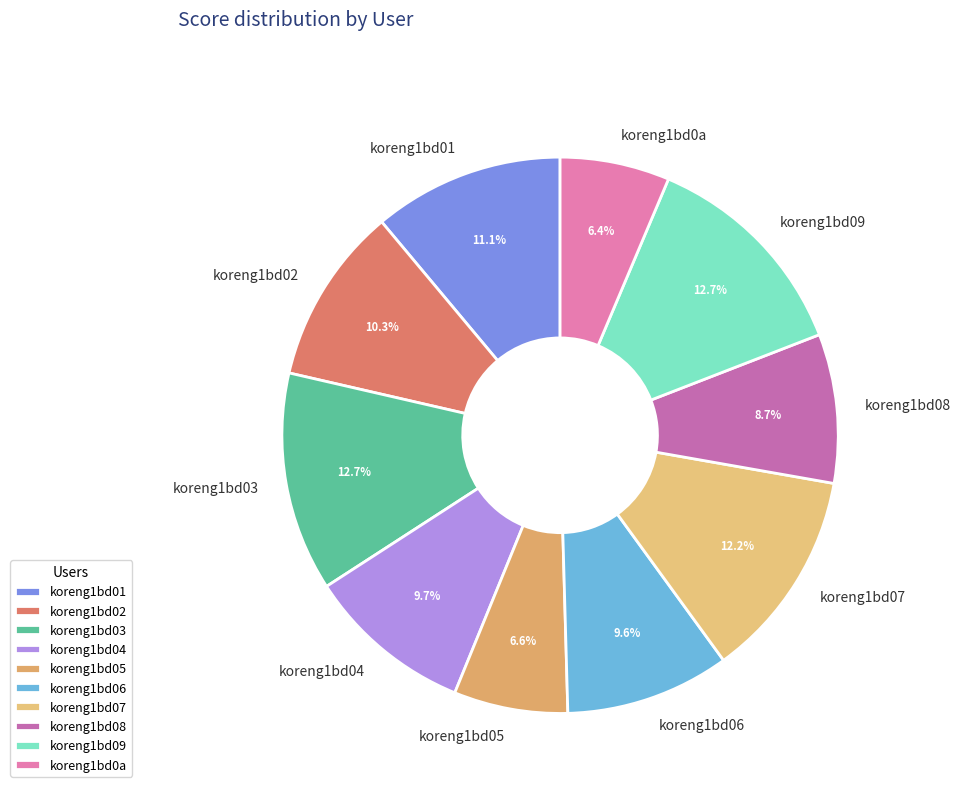

How many segments does this pie chart have?

10